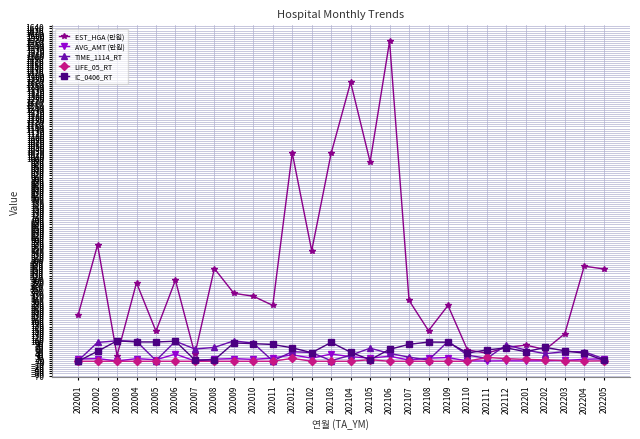

What value does the IC_0406_RT series have at 202112?

65.6